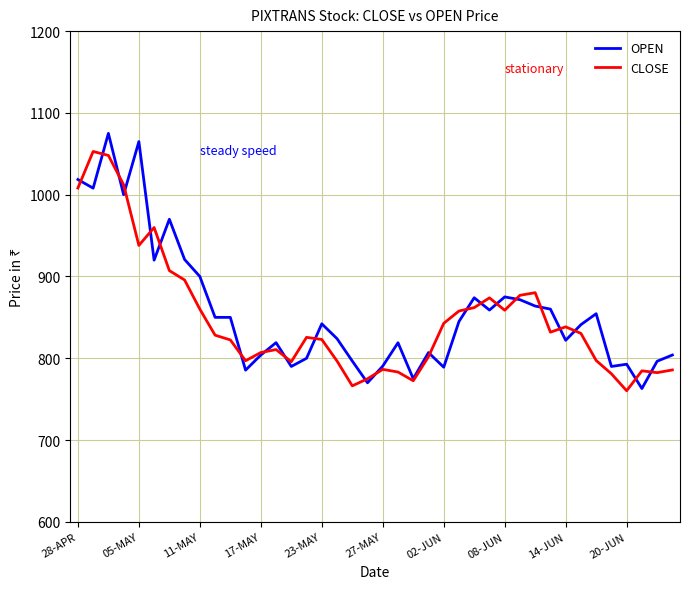

What is the smallest value displayed?

760.3